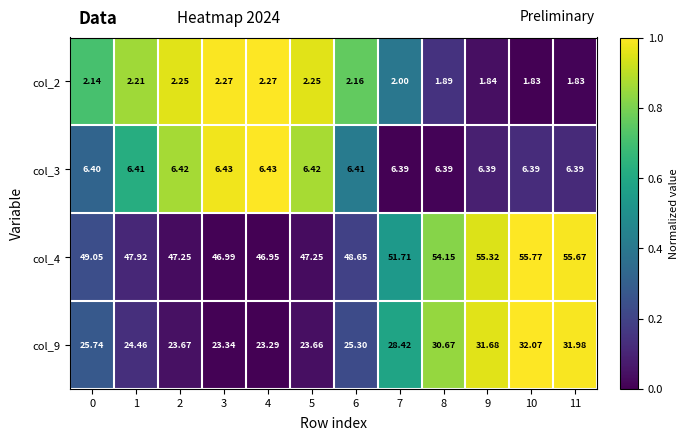

Between 11 and 10, which is larger?

11